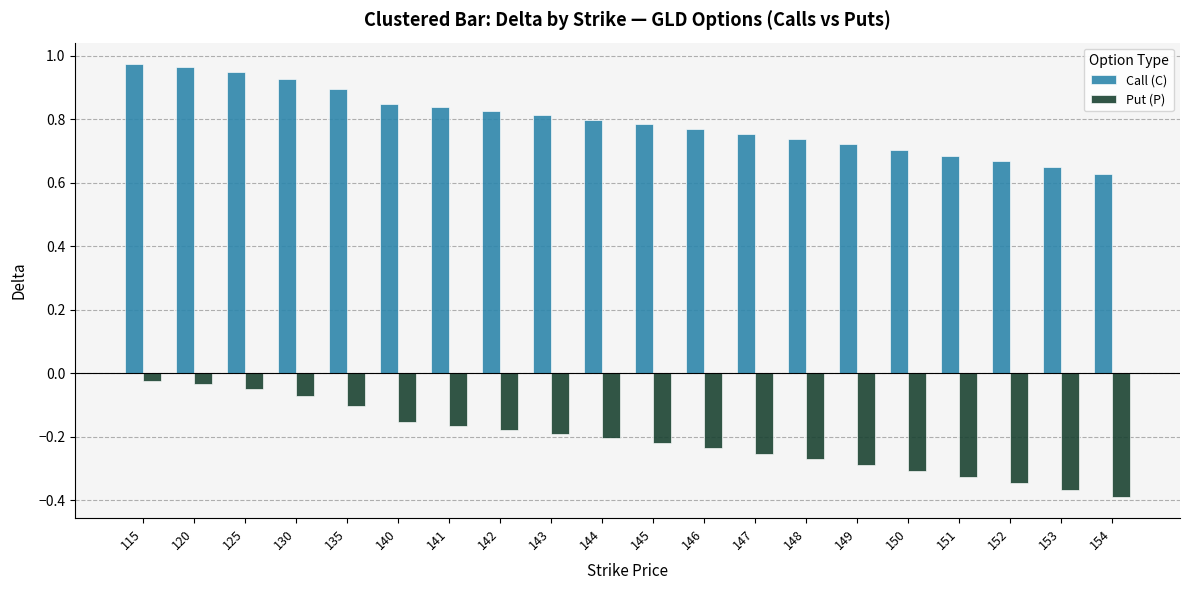

Which series has the largest range (max minus min)?

Put (P)